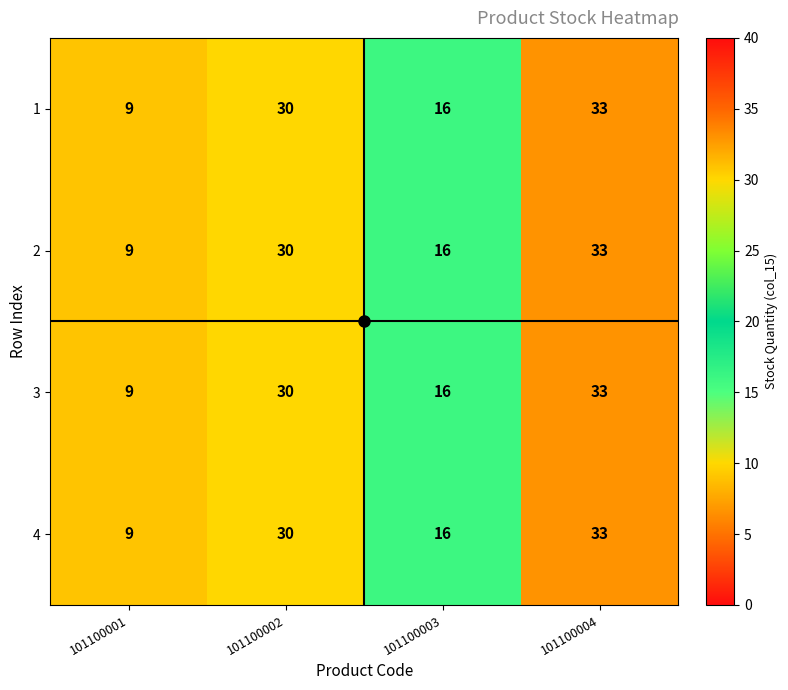

What is the difference between the maximum and minimum values in the 4 series?

24